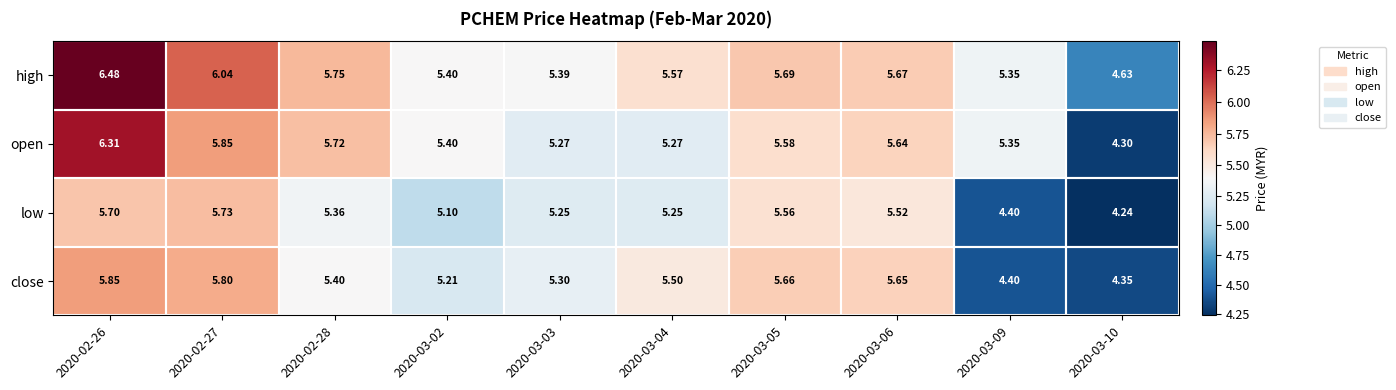

Which category has the highest value across all series?

2020-02-26